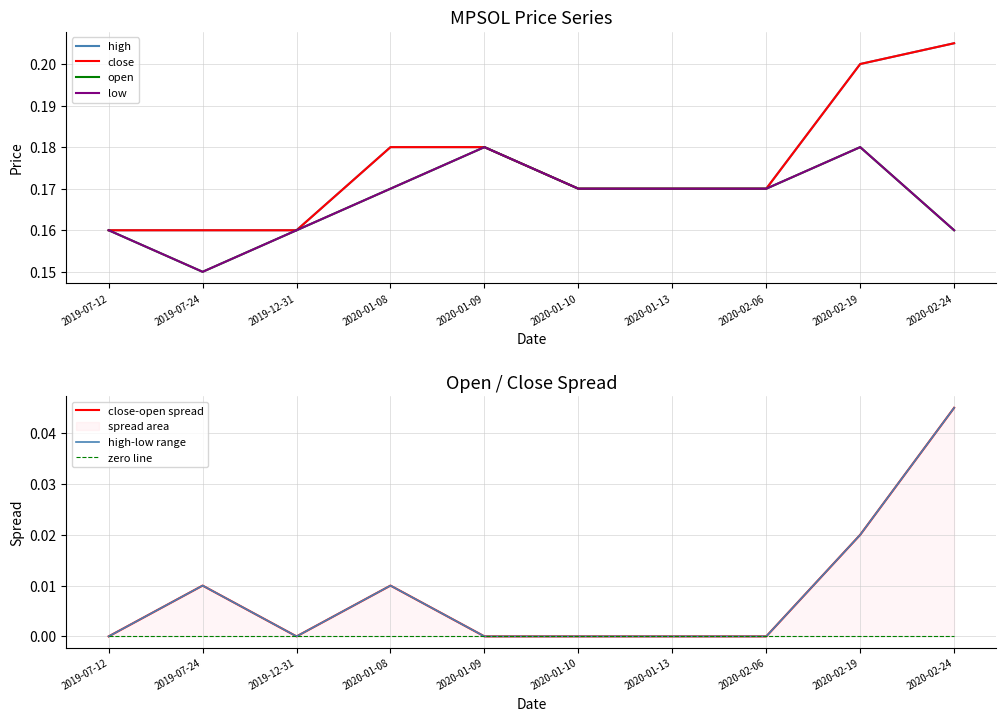

True or false: low and high cross at least once.

False